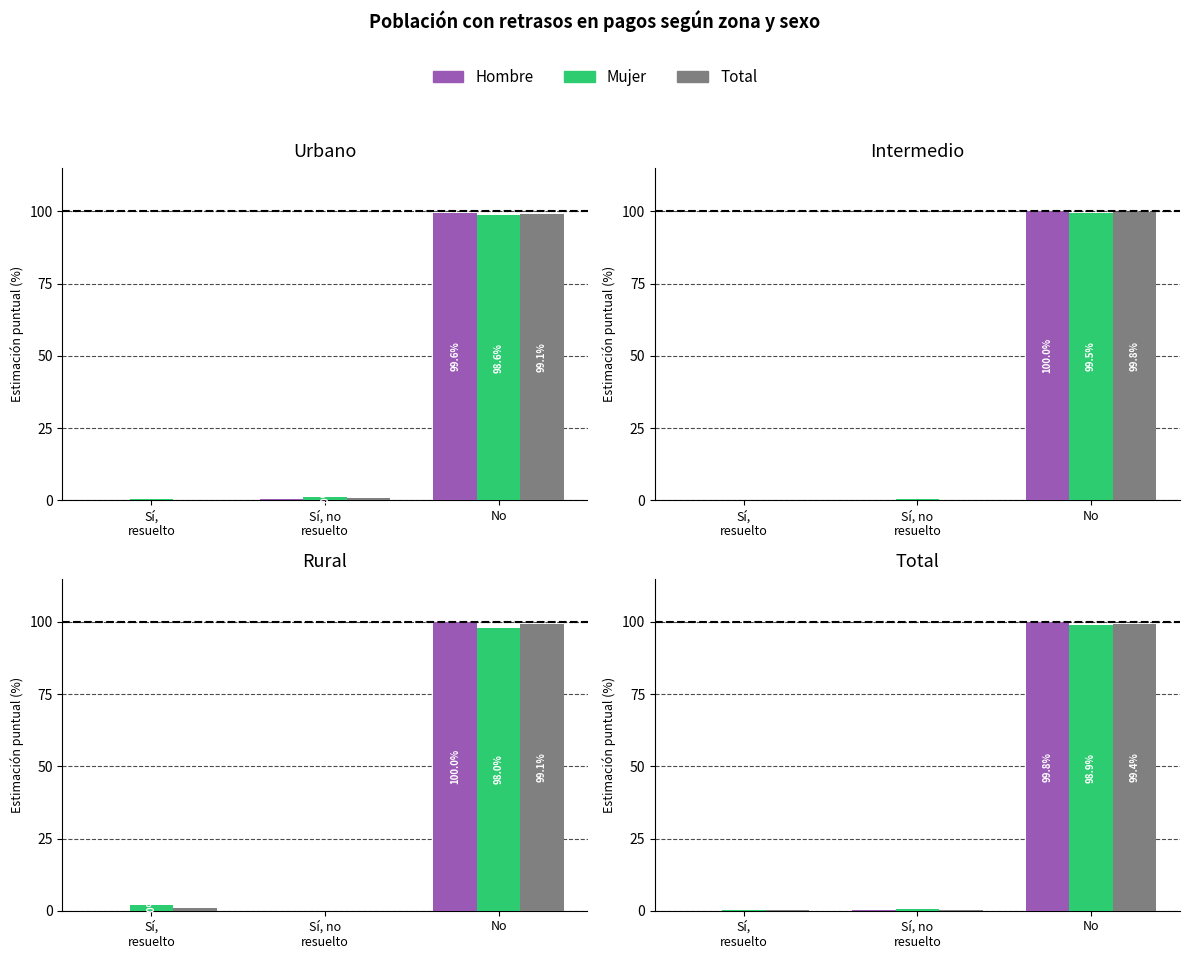

Which series has the widest spread of values?

Hombre